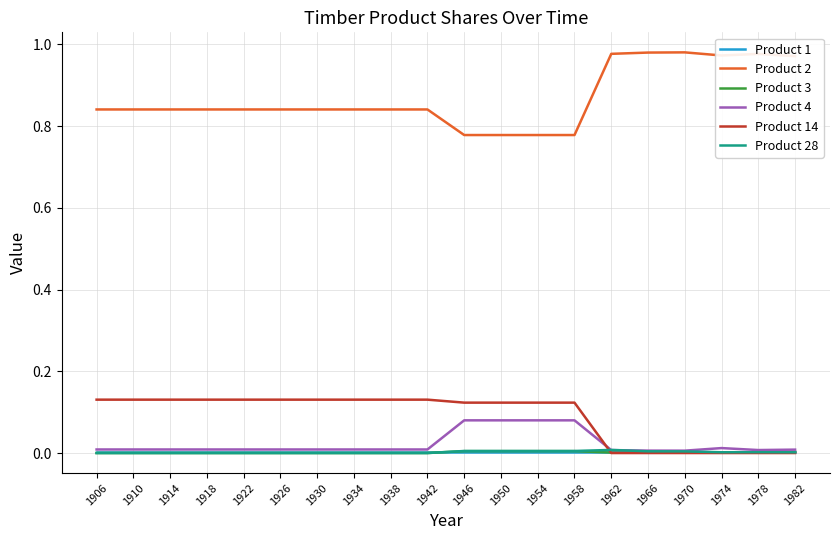

True or false: Product 3 has a value of 0.0 at 1962.

True